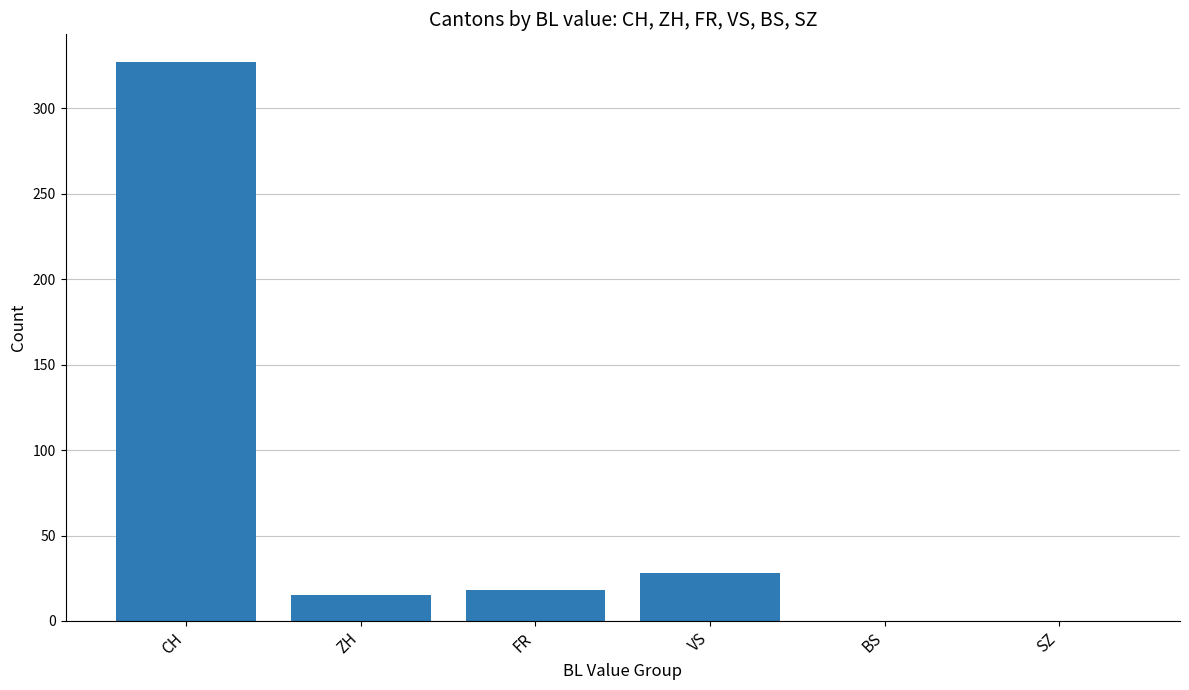

Rank the categories by value from highest to lowest.

CH, VS, FR, ZH, BS, SZ